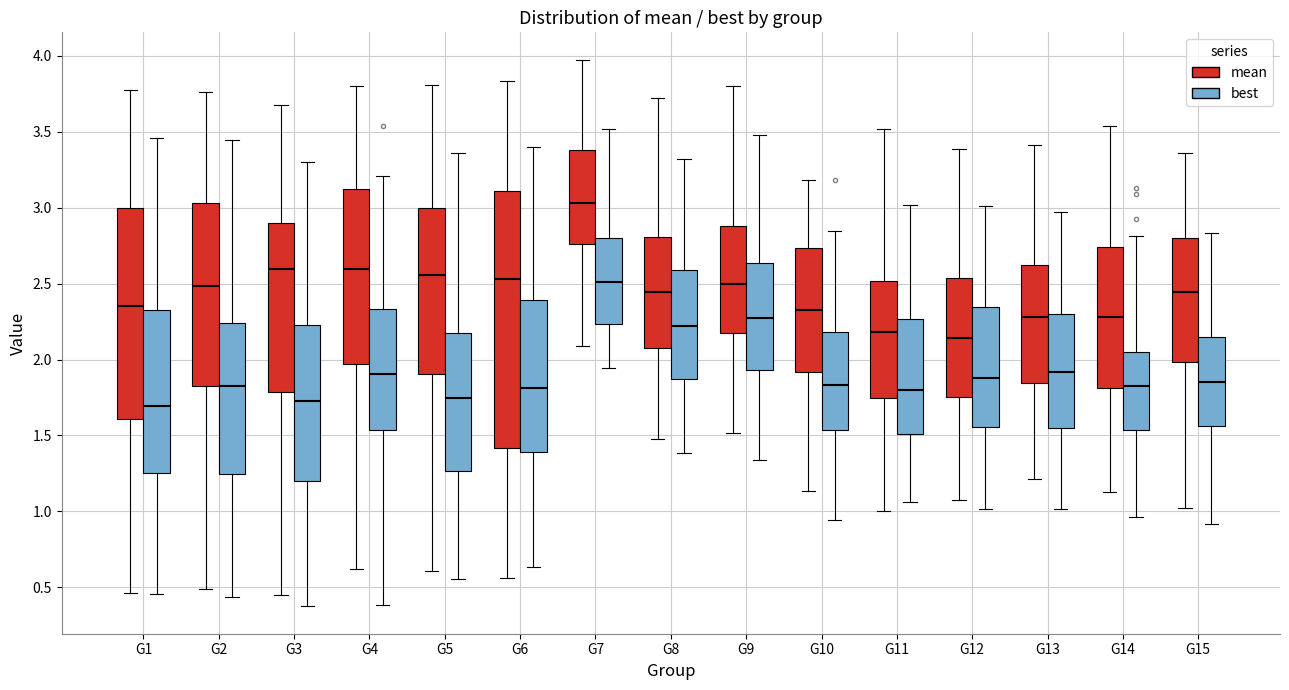

Comparing the boxes themselves (not the whiskers), which one is the tallest?

G6 (mean)